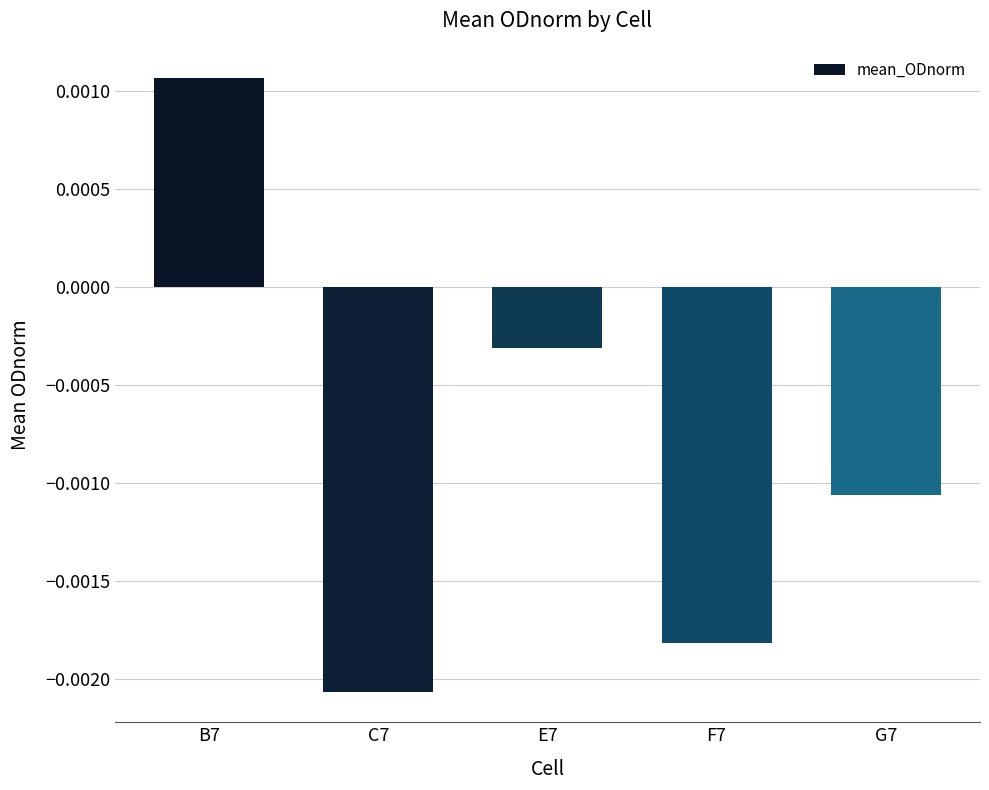

At which label does the data first exceed 0?

B7